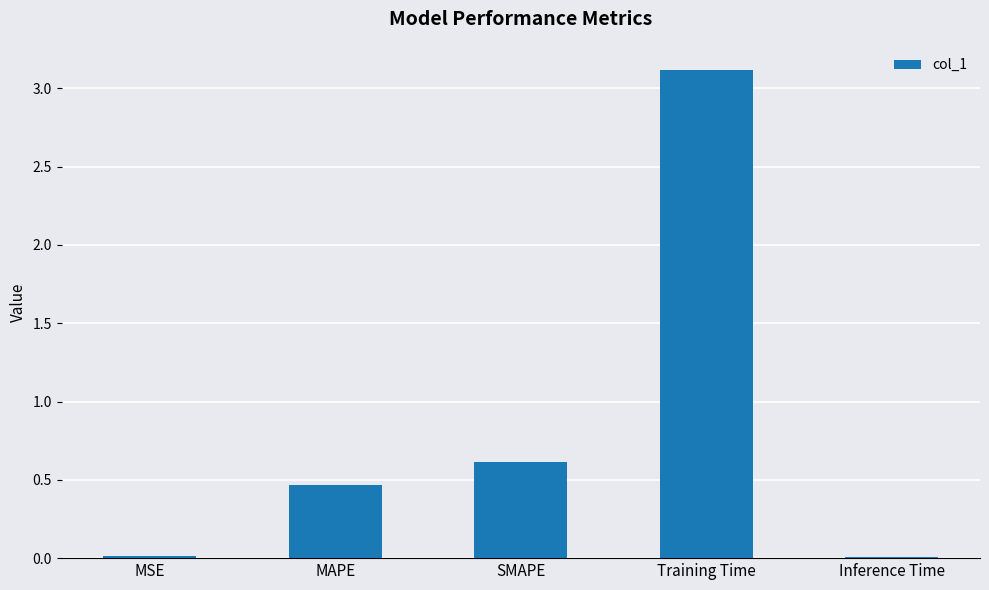

At which label is the value closest to 1?

SMAPE